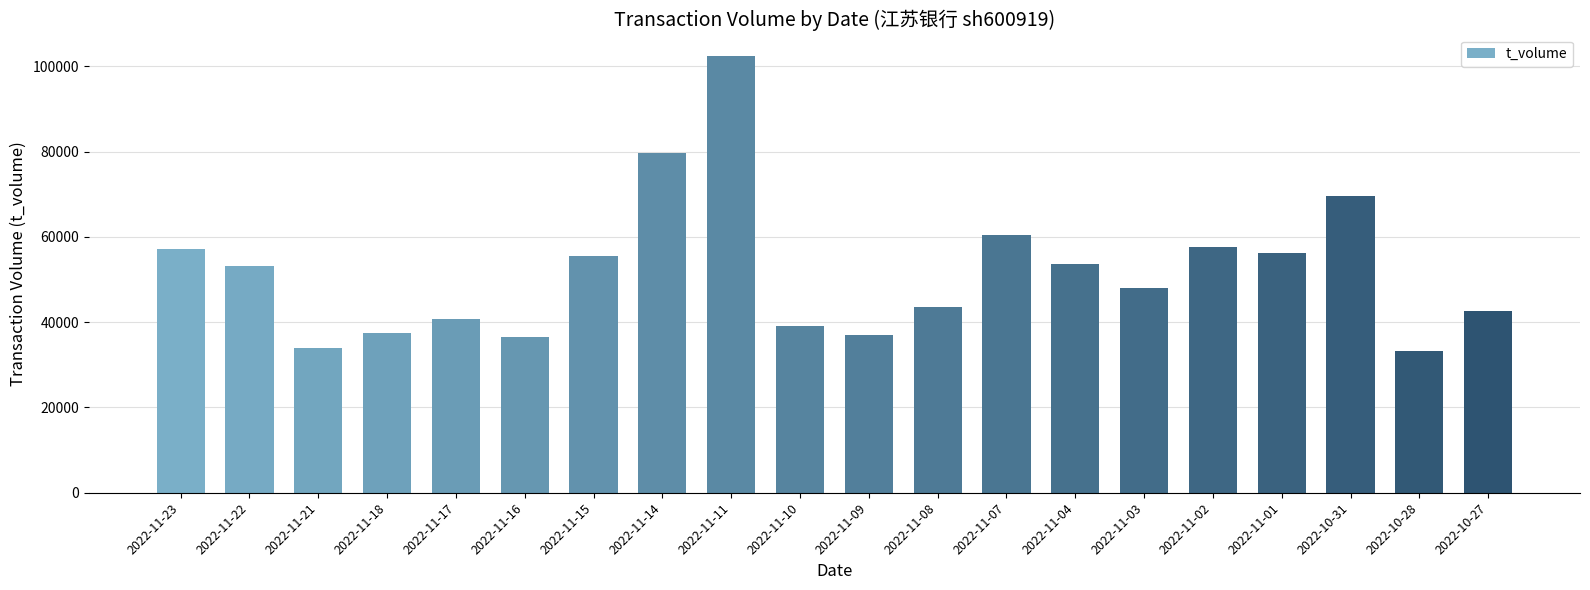

Is it true that the value at 2022-11-04 is 53613?

True